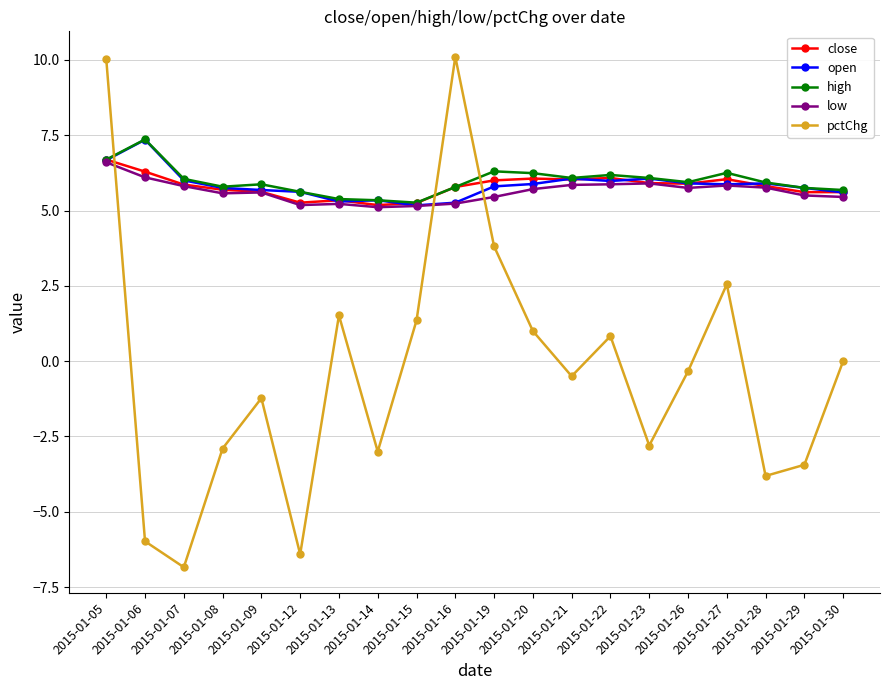

What is the value of the low point at the 12th from the left?

5.7